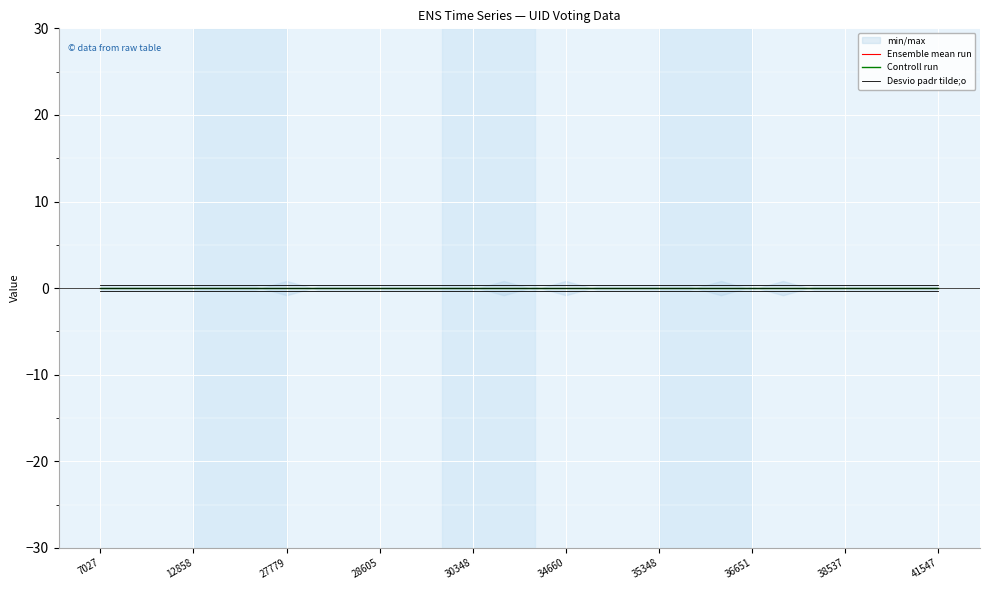

Is it true that Controll run equals 0.0 at 25?

True